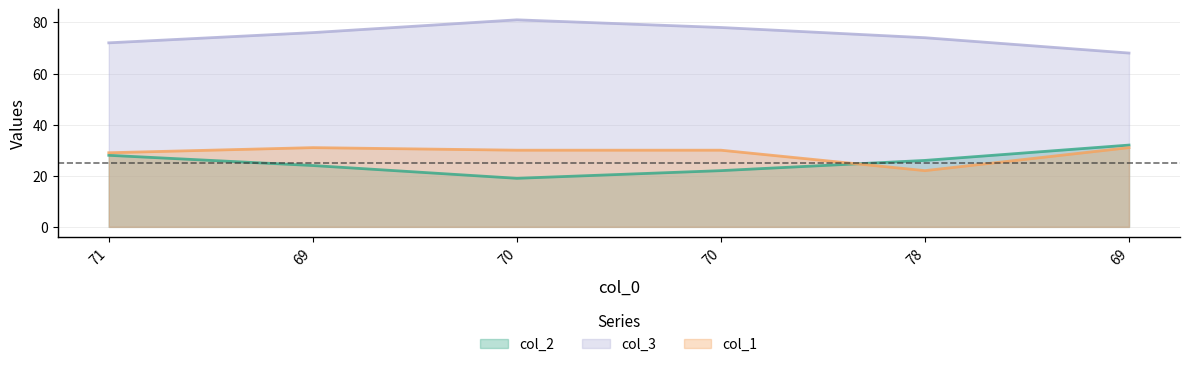

What is the total value across all series at 70?

130